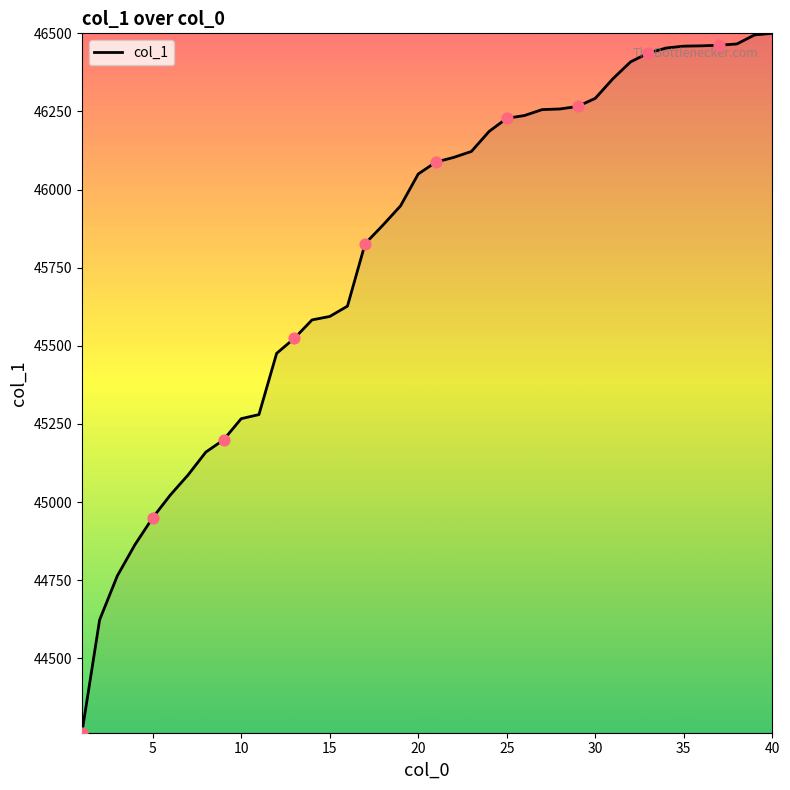

What is the difference between the maximum and minimum values?

2238